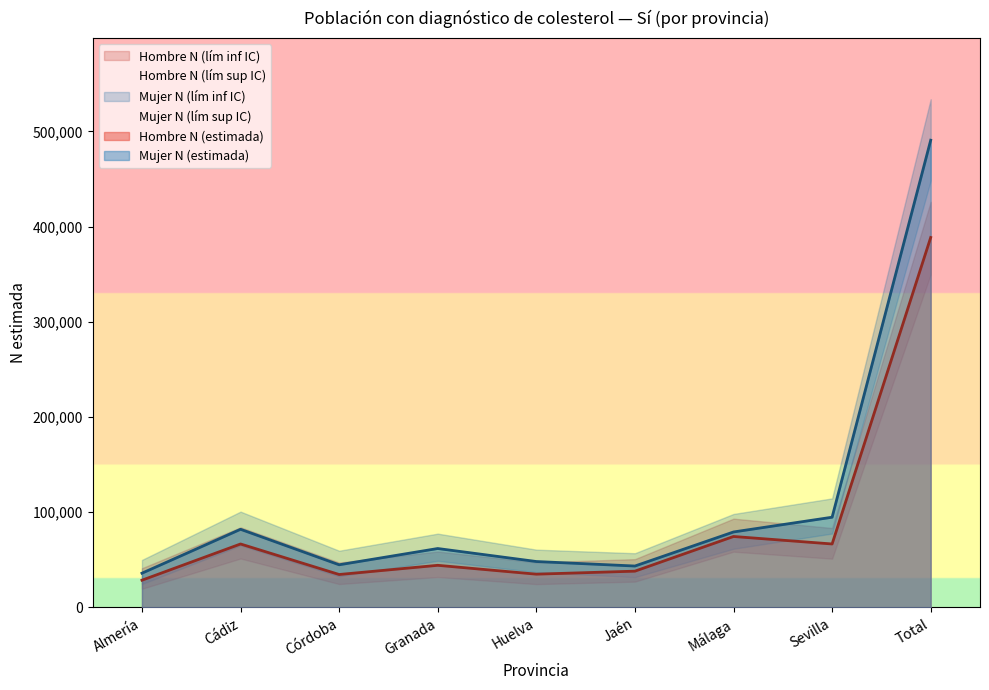

Which series has the widest spread of values?

Mujer N (lím sup IC)